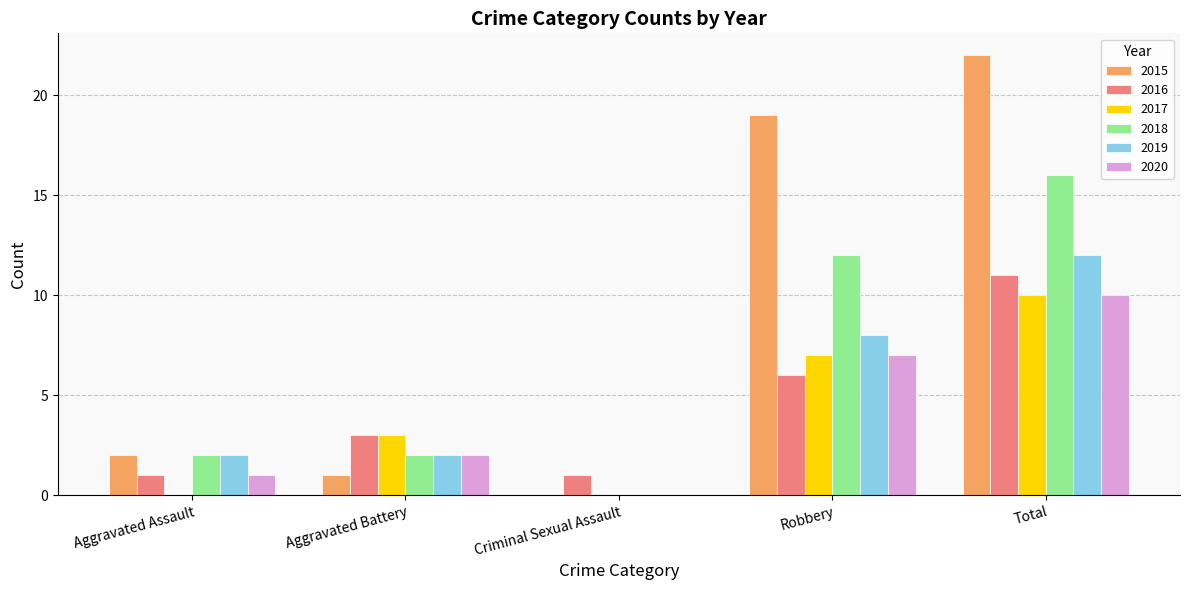

What is the maximum value shown in the chart?

22